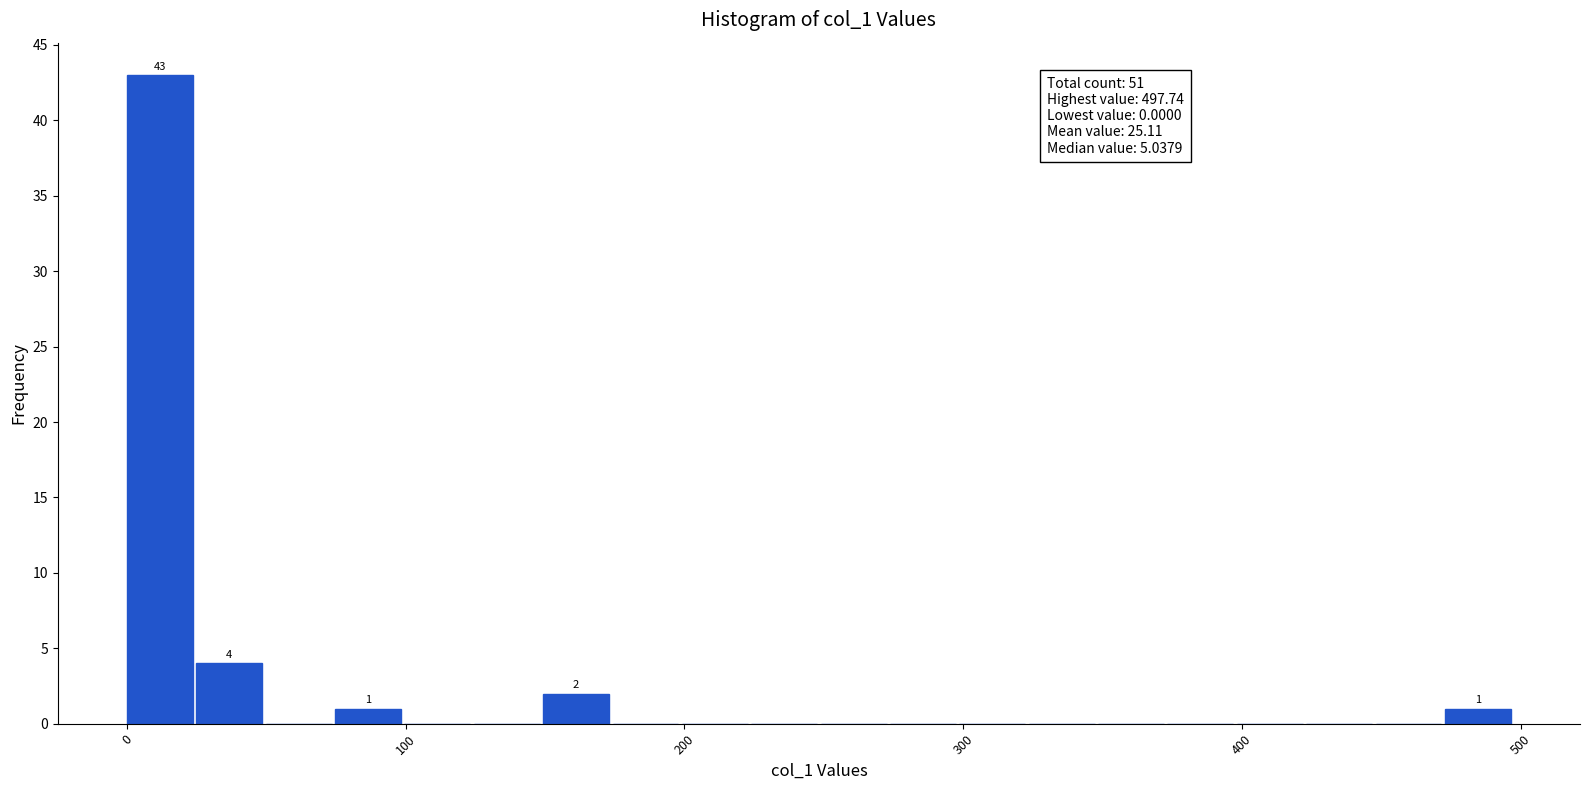

Around what value on the x-axis is the tallest bar? Give the approximate position of its centre, as read against the axis.

10